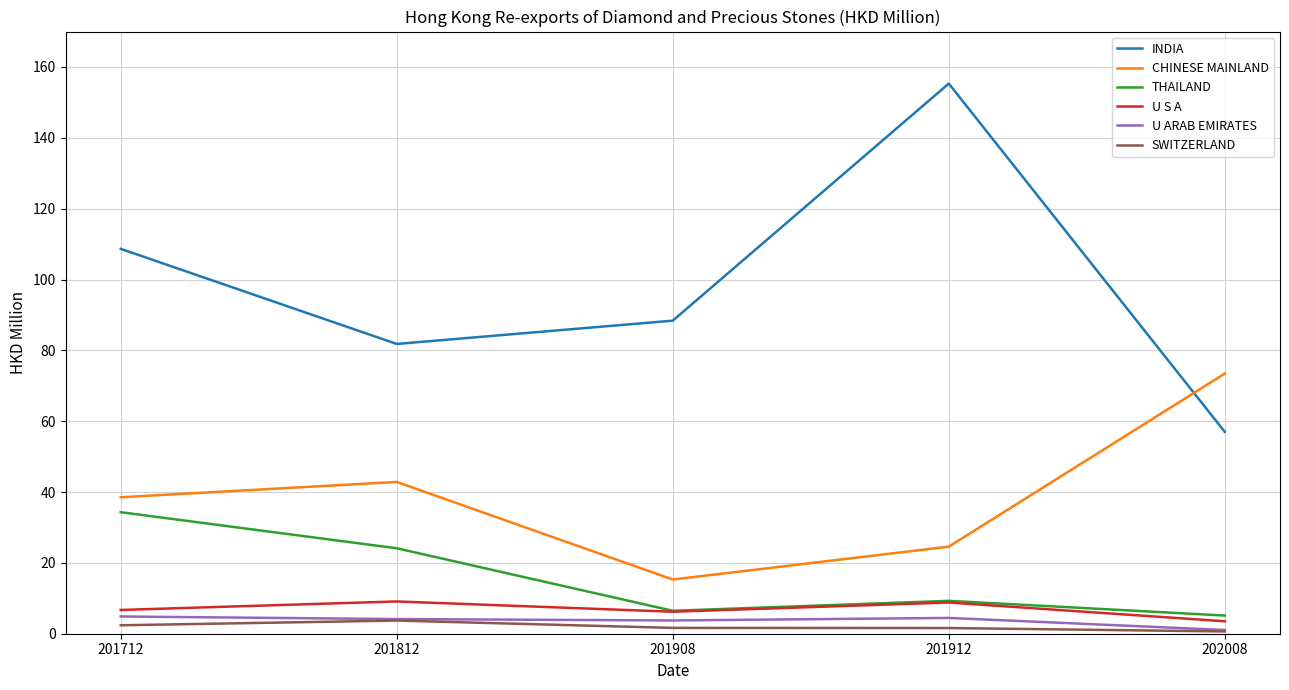

True or false: THAILAND and SWITZERLAND cross at least once.

False